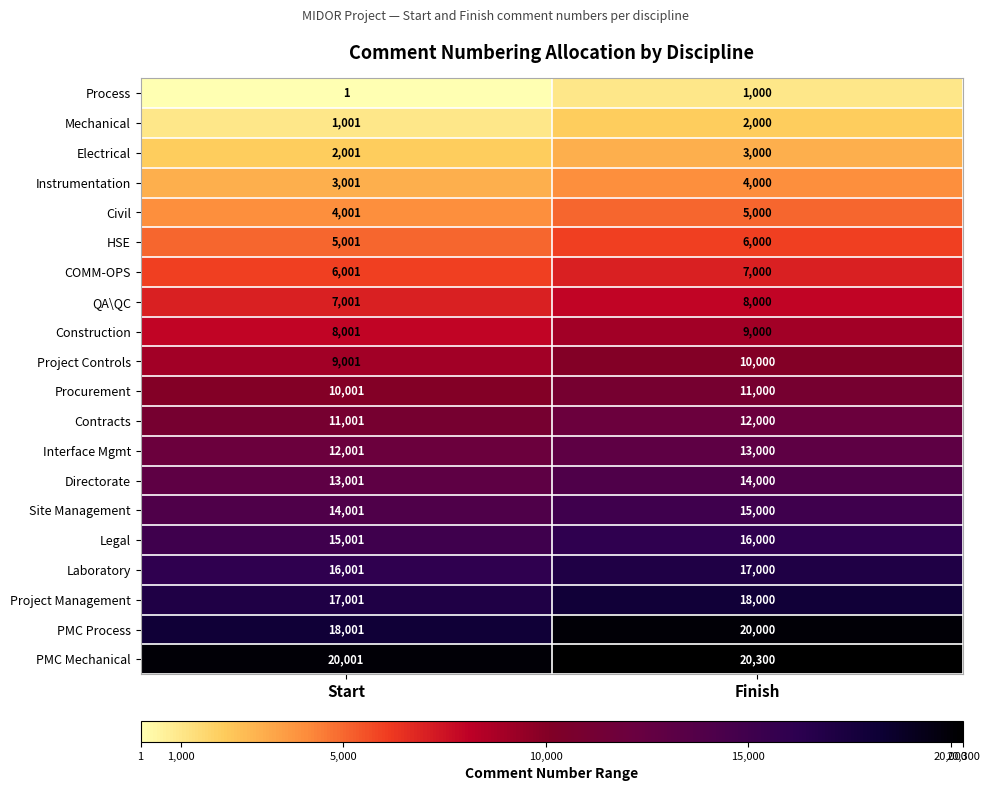

What is the approximate value of Electrical at Start?

2001